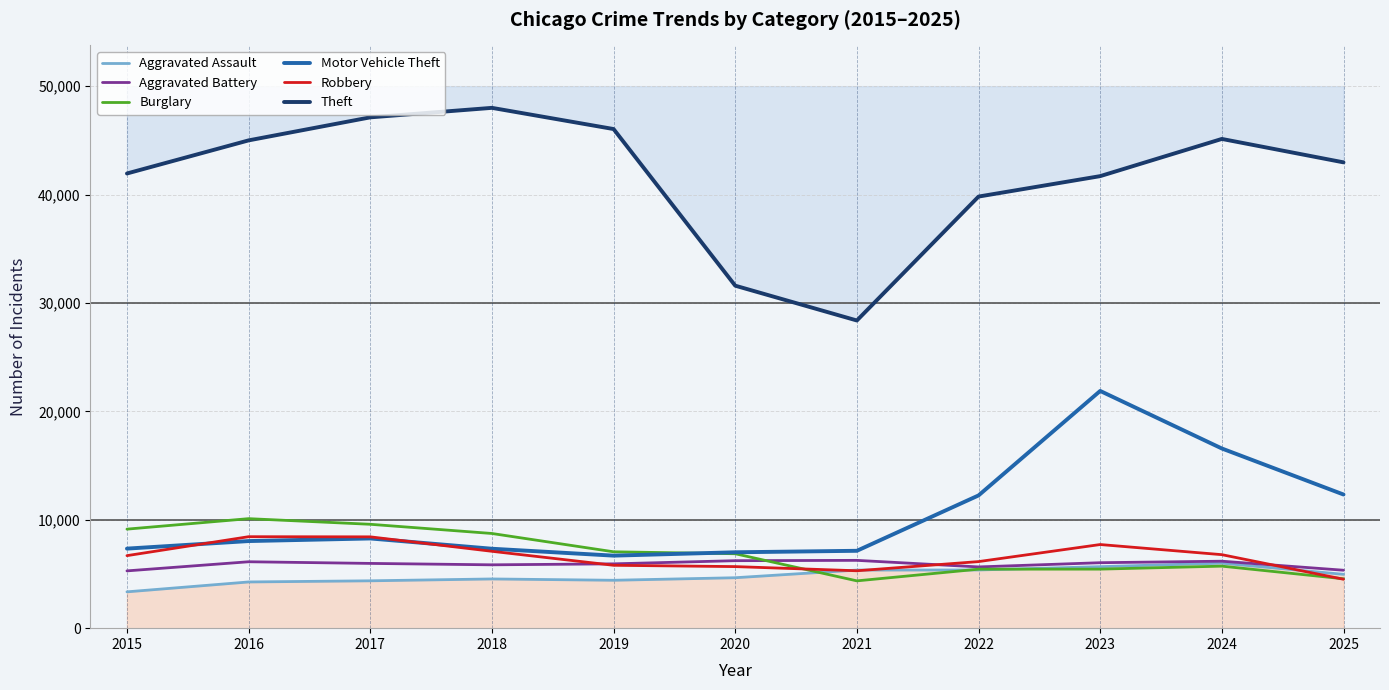

What are all the series names shown in the legend?

Aggravated Assault, Aggravated Battery, Burglary, Motor Vehicle Theft, Robbery, Theft